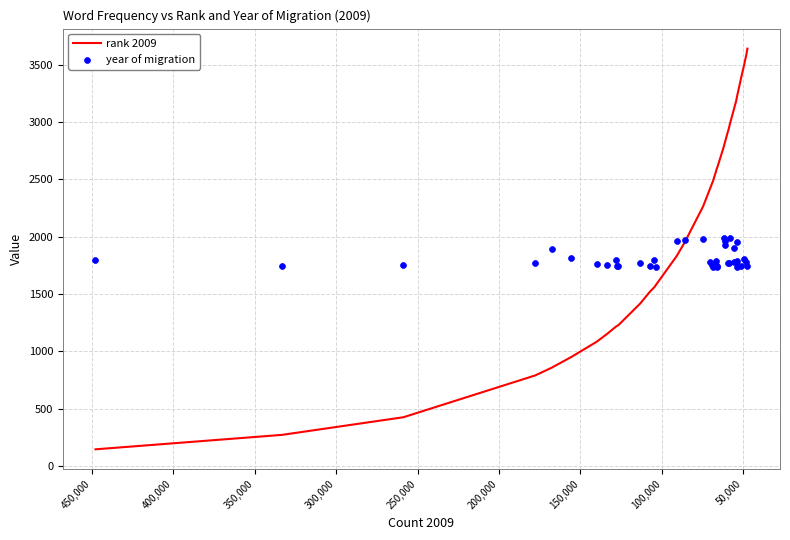

Which series has the largest total across all categories?

rank 2009